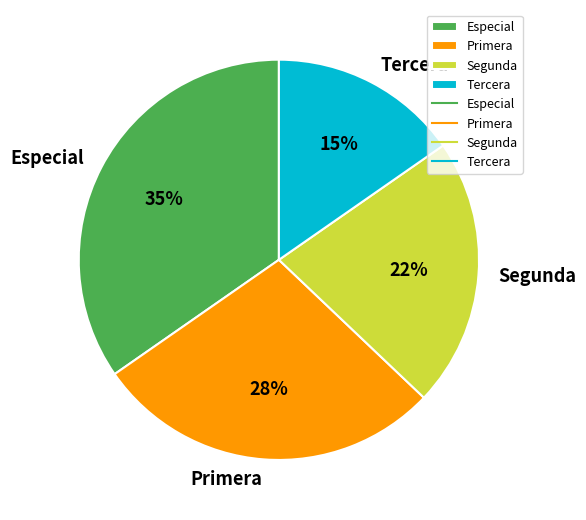

Which slice is the largest?

Especial